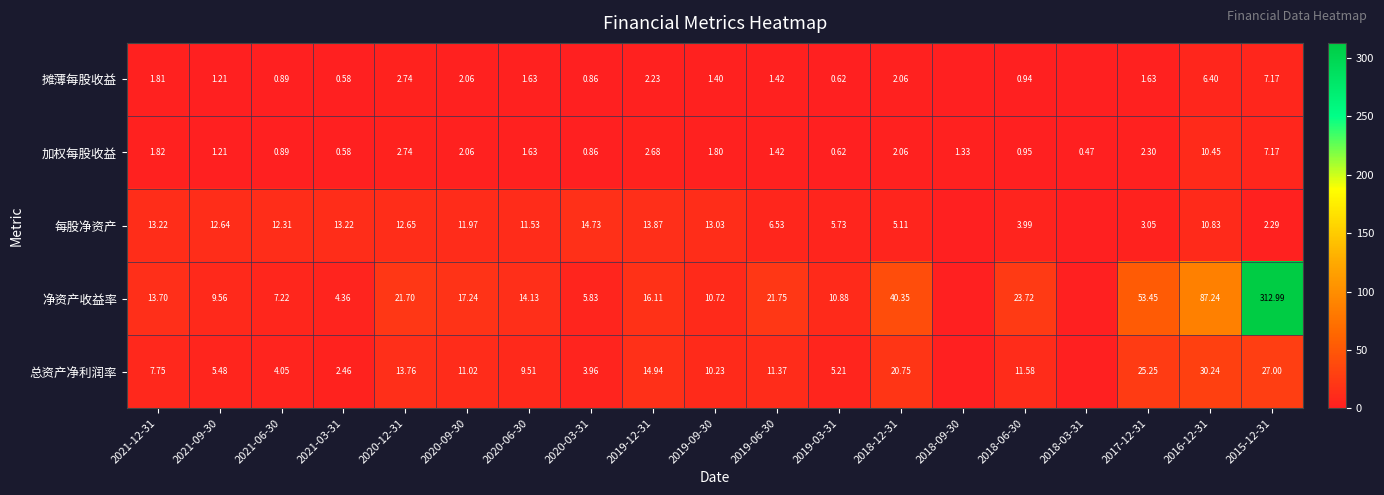

The 摊薄每股收益 series shows 0.6 at 2019-03-31. True or false?

True